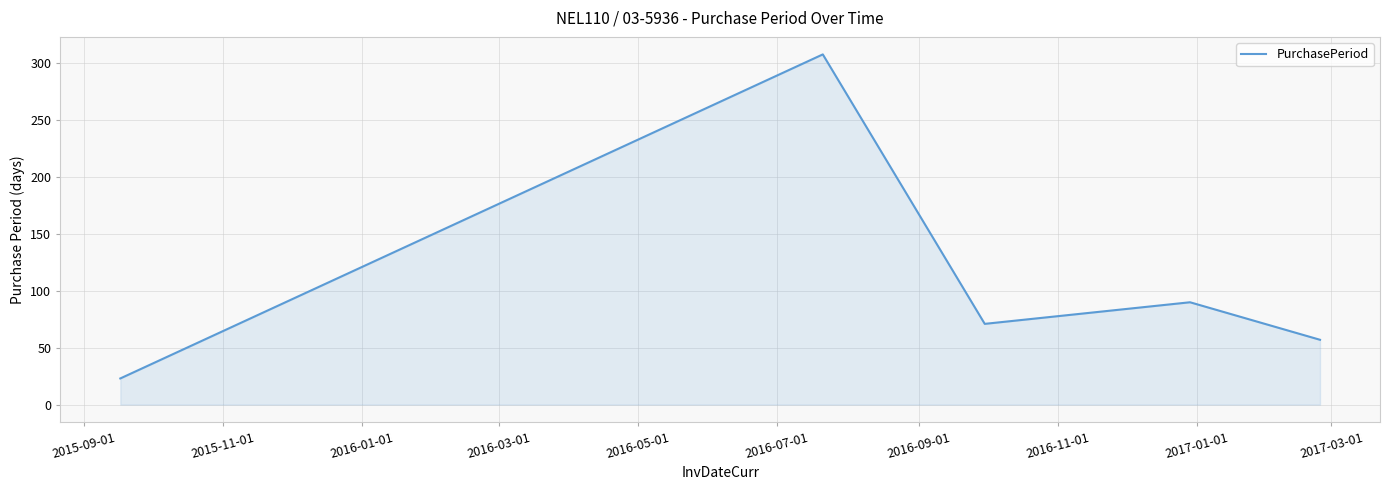

True or false: the data has more than 1 interior local peaks.

True